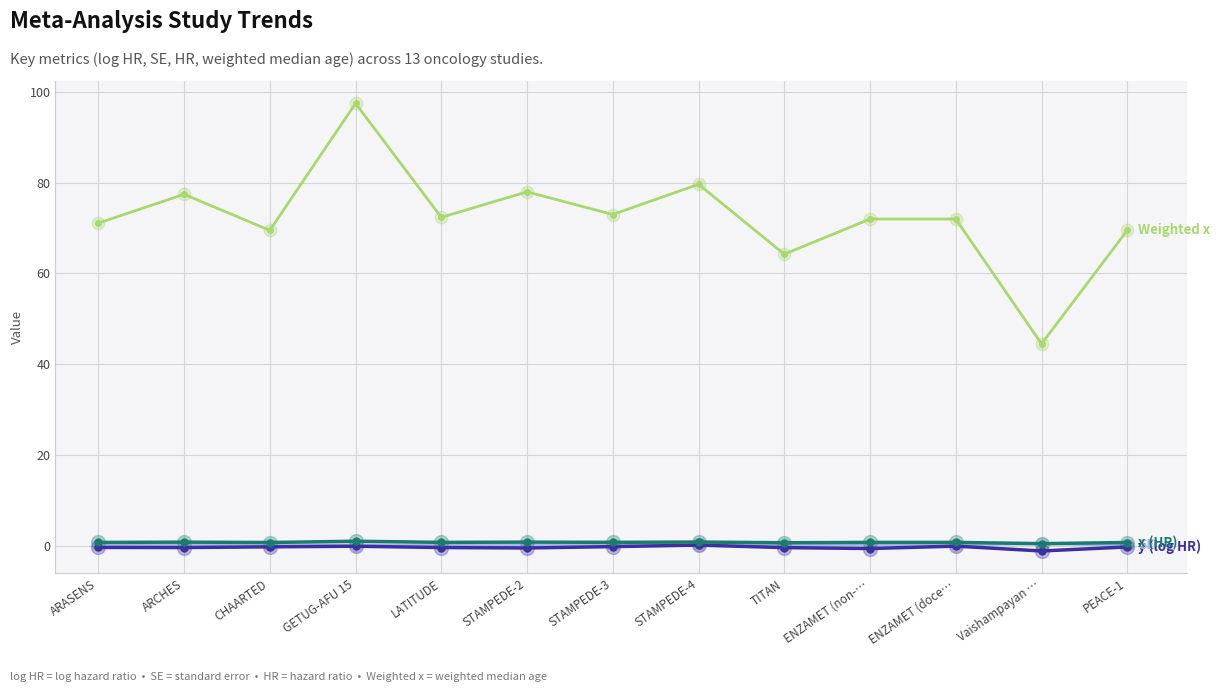

At which category is the sum across all series the highest?

GETUG-AFU 15